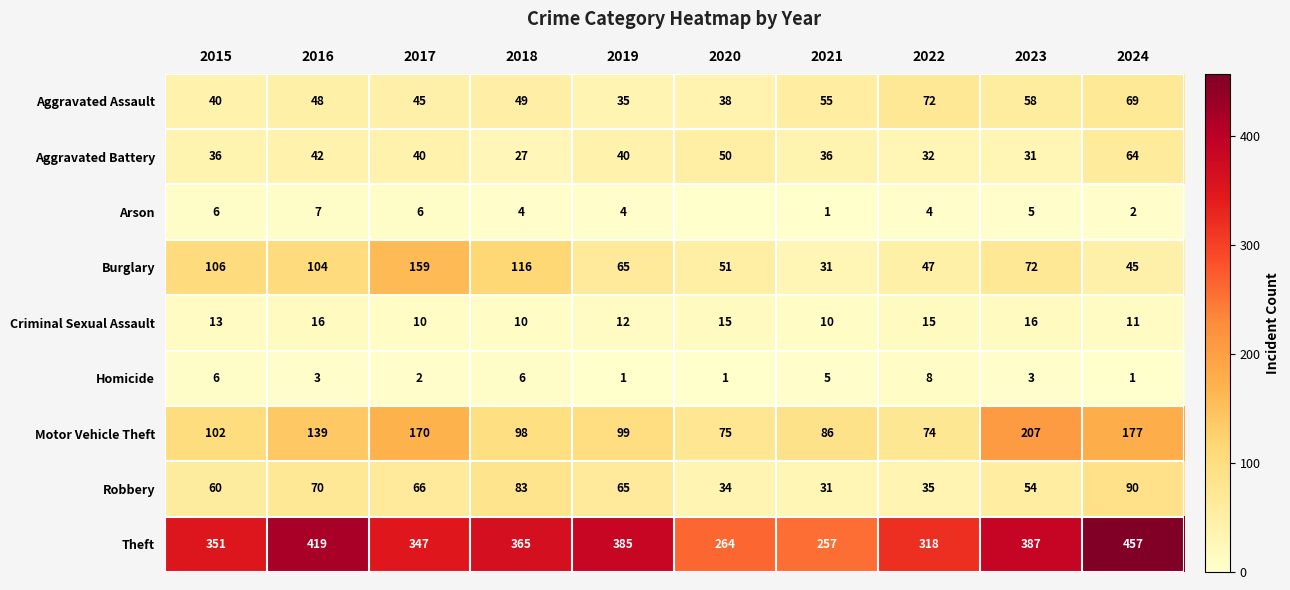

True or false: Motor Vehicle Theft has a value of 74 at 2022.

True